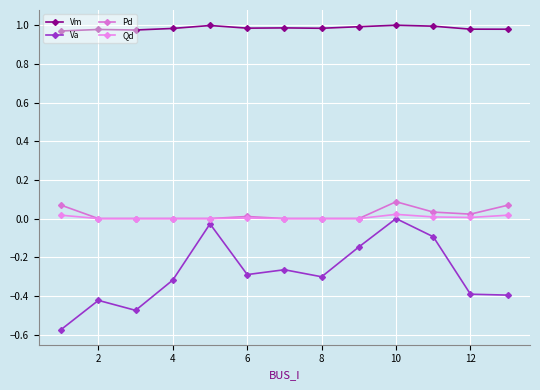

True or false: Va and Vm cross at least once.

False